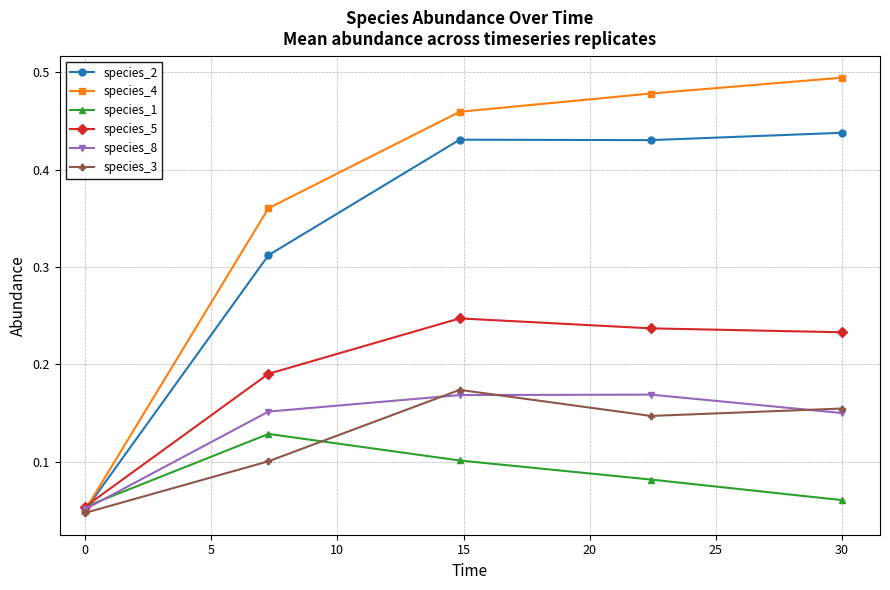

How many interior local peaks does the species_5 series have?

1